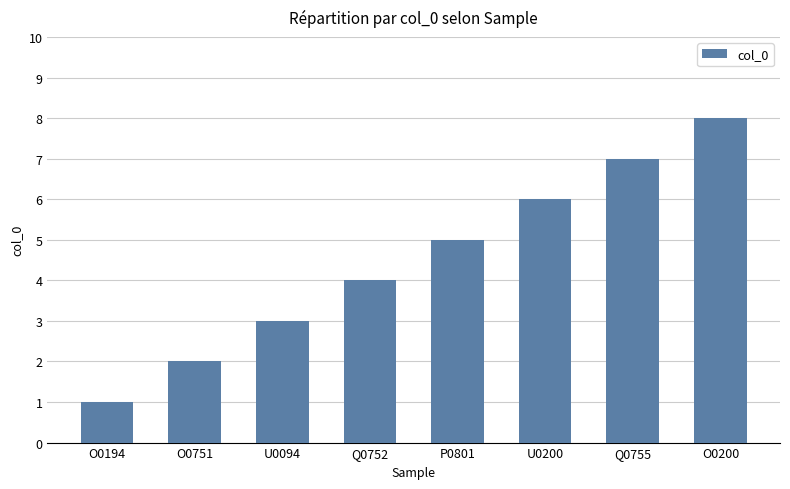

Reading left to right, transcribe all the data shown in this chart.

O0194=1	O0751=2	U0094=3	Q0752=4	P0801=5	U0200=6	Q0755=7	O0200=8